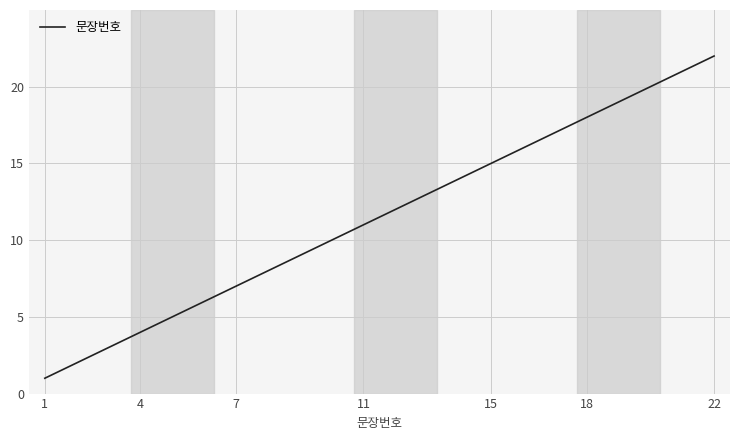

What is the maximum value shown in the chart?

22